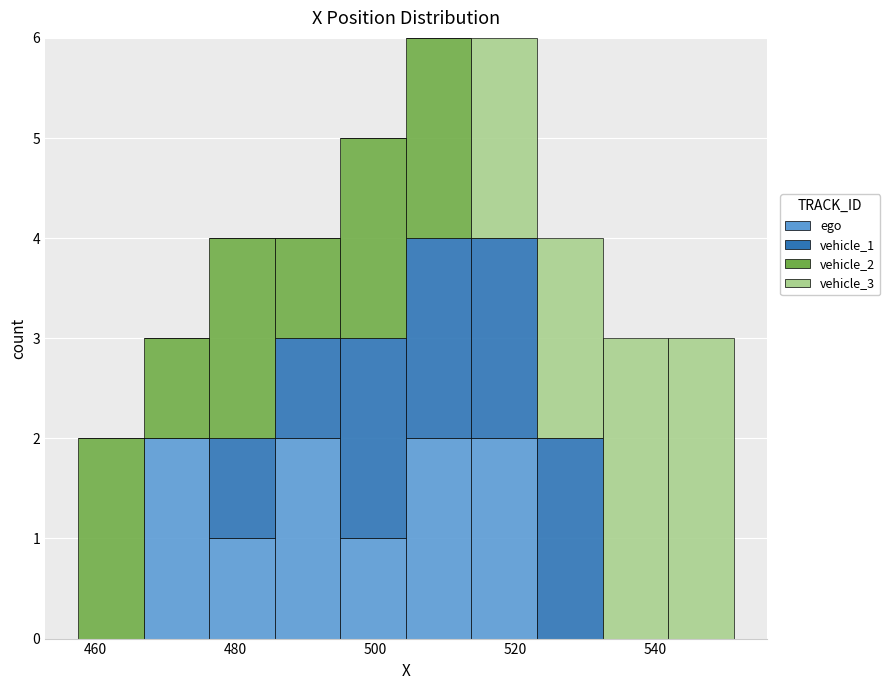

What is the total height of the stacked bar covering 466 to 476 on the x-axis? Neither the bar edges nor the heights are printed on the chart, so give them approximately, as read against the axes.

3